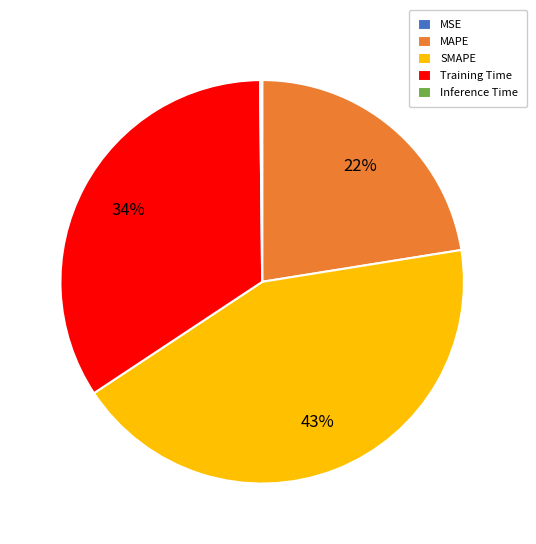

What is the largest slice in the pie chart?

SMAPE